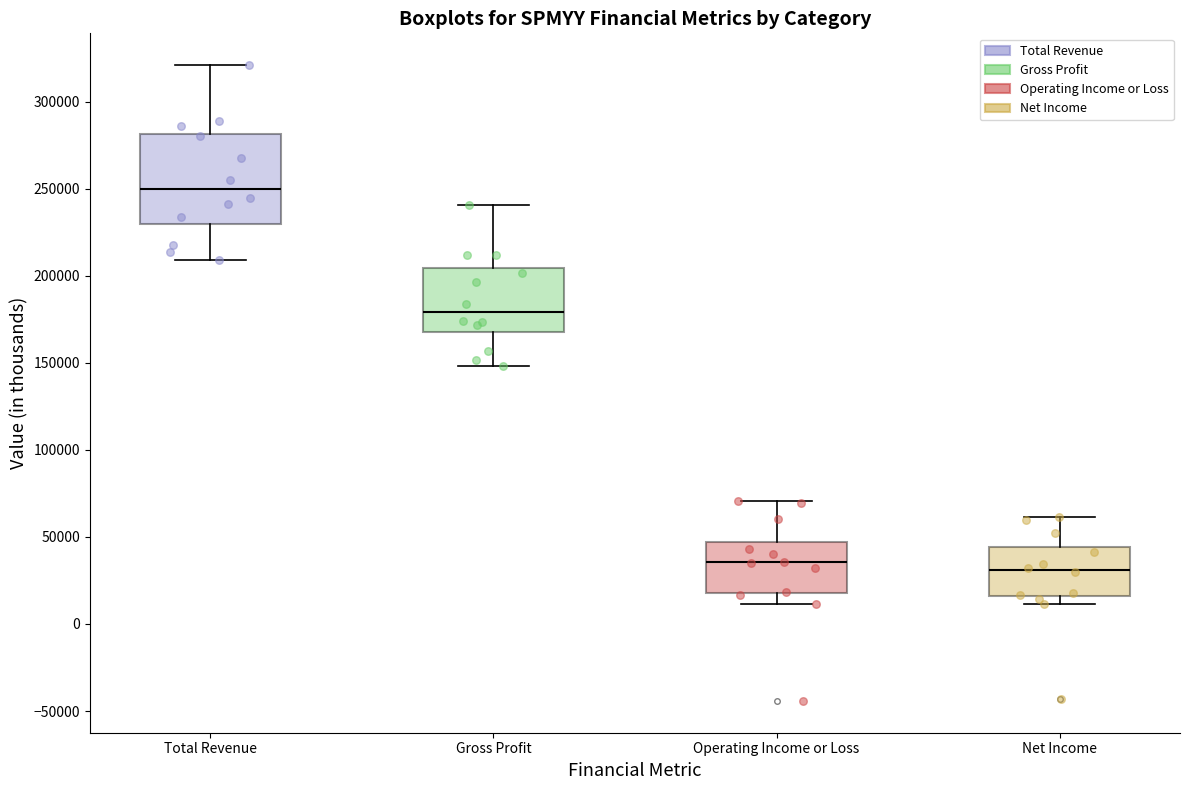

Reading left to right, transcribe this box plot: for each box, give where its median line is, the range the box spans, and where its two whiskers end, as read against the y-axis. The values are not printed on the chart, so give them approximately, as read against the axis.

Total Revenue: median 250000, box 230000 to 280000, whiskers 210000 to 320000
Gross Profit: median 180000, box 170000 to 205000, whiskers 150000 to 240000
Operating Income or Loss: median 35000, box 20000 to 45000, whiskers 10000 to 70000
Net Income: median 30000, box 15000 to 45000, whiskers 10000 to 60000